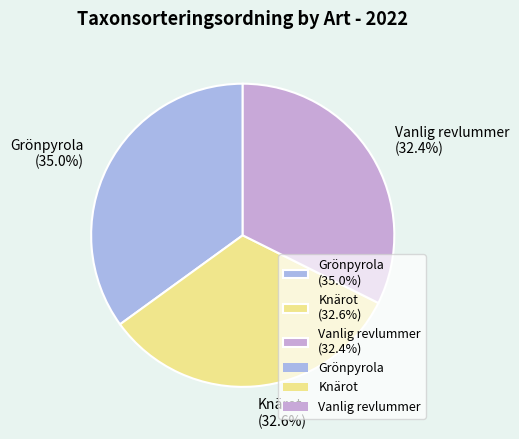

Is it true that Grönpyrola is 48% of the pie?

False